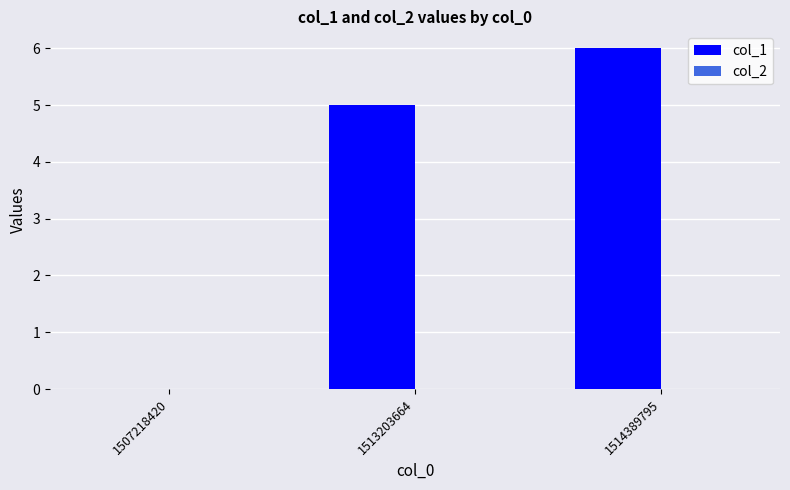

What is the maximum value shown in the chart?

6